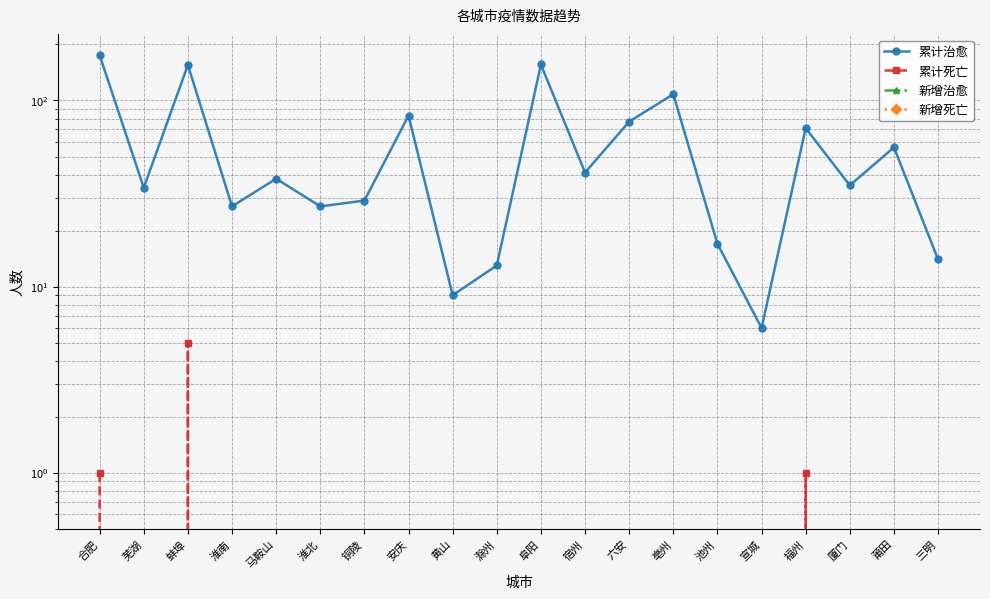

Which has a higher value, 莆田 or 滁州?

莆田